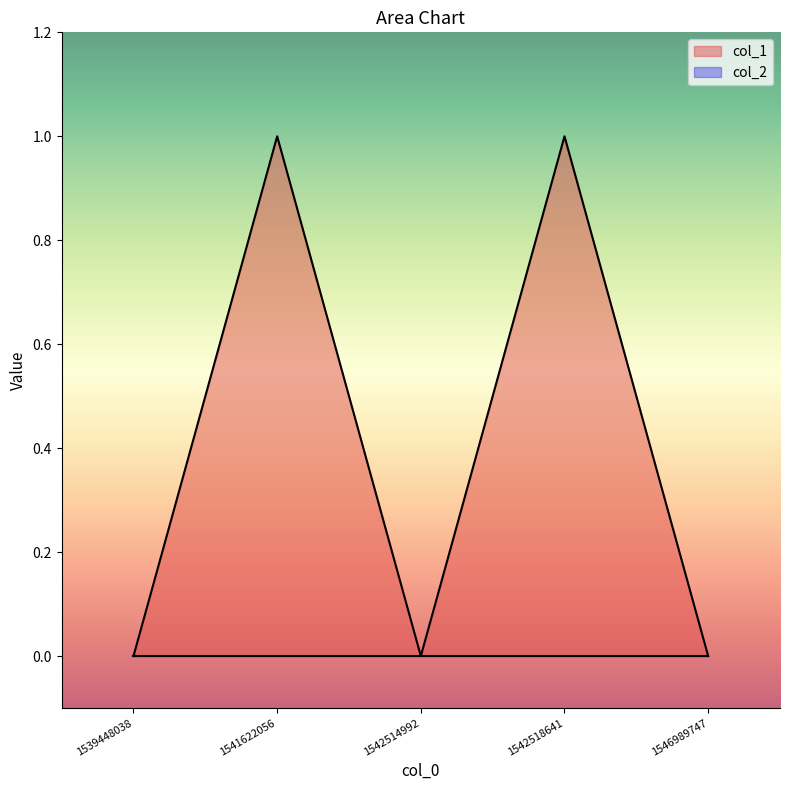

Which has a higher value, 1542518641 or 1542514992?

1542518641